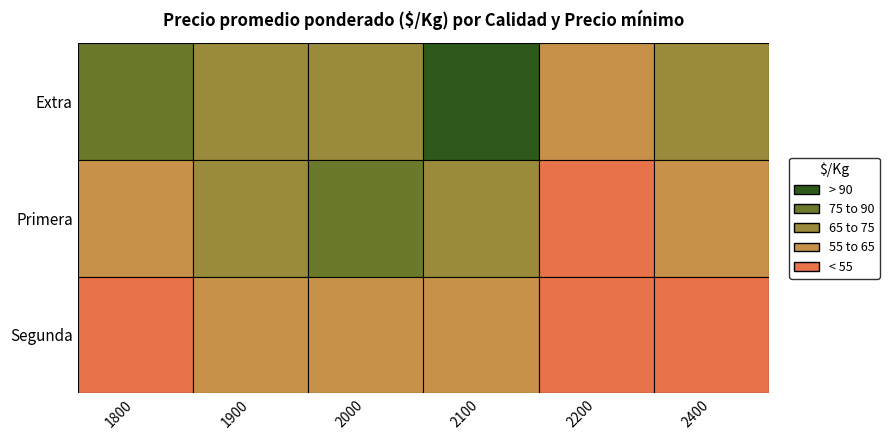

What is the average value of the Primera series?

66